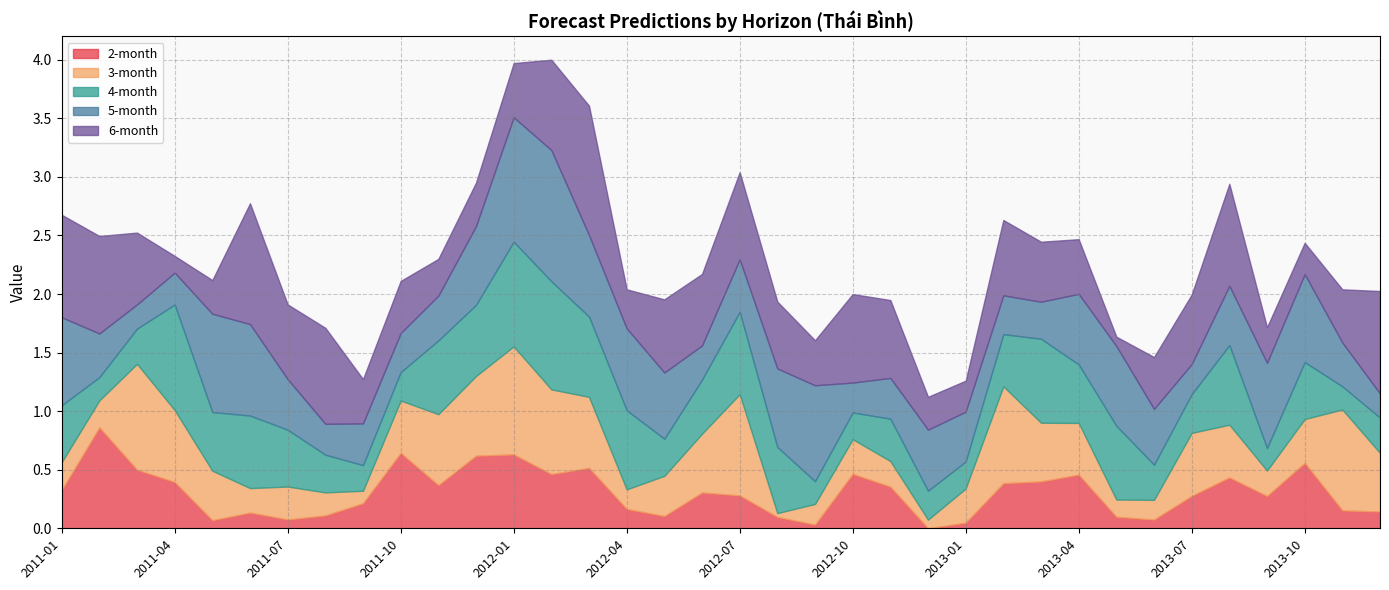

After their last crossing, which series has the higher values: 3-month or 4-month?

3-month